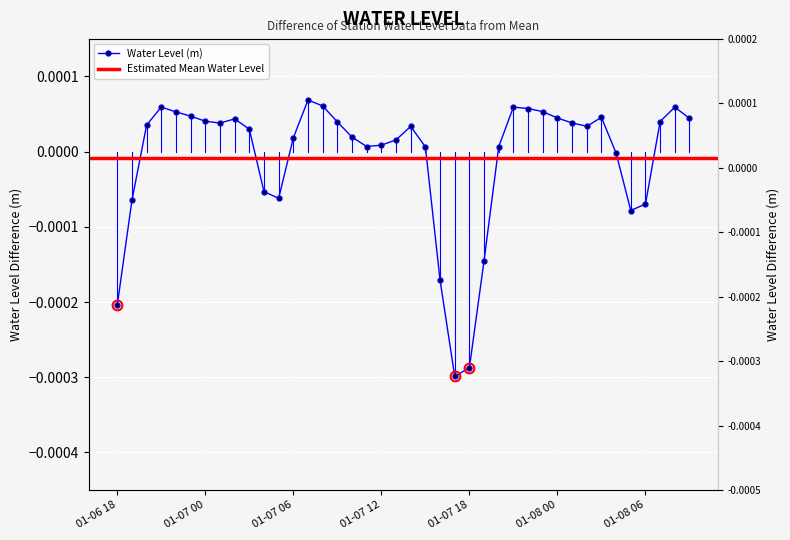

Which label corresponds to the smallest value in the chart?

2023-01-07 17:00